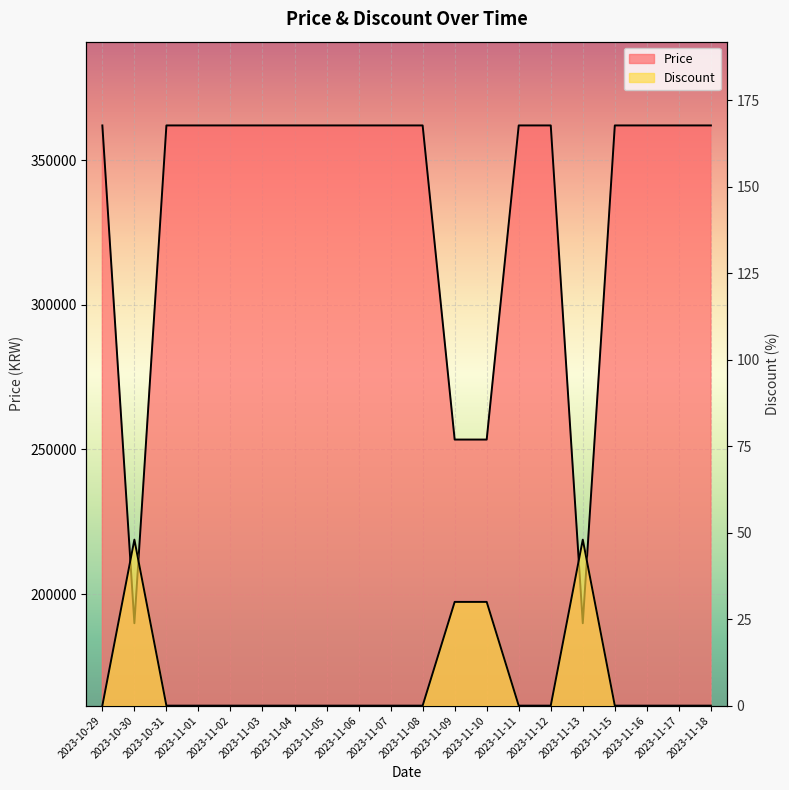

What is the sum of the Price values at 2023-11-05 and 2023-11-06?

724000